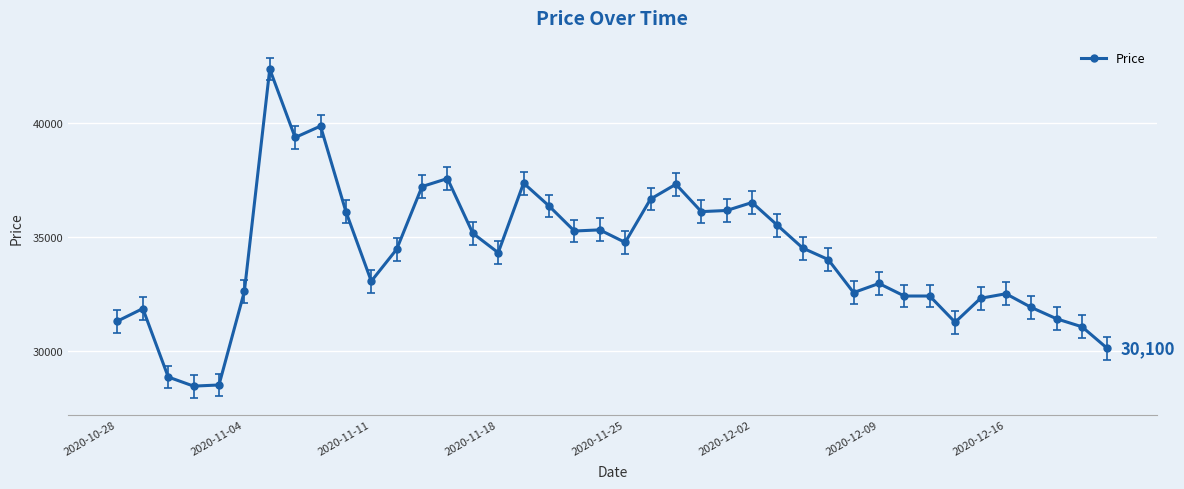

What is the value of the 36th point from the left?

32500